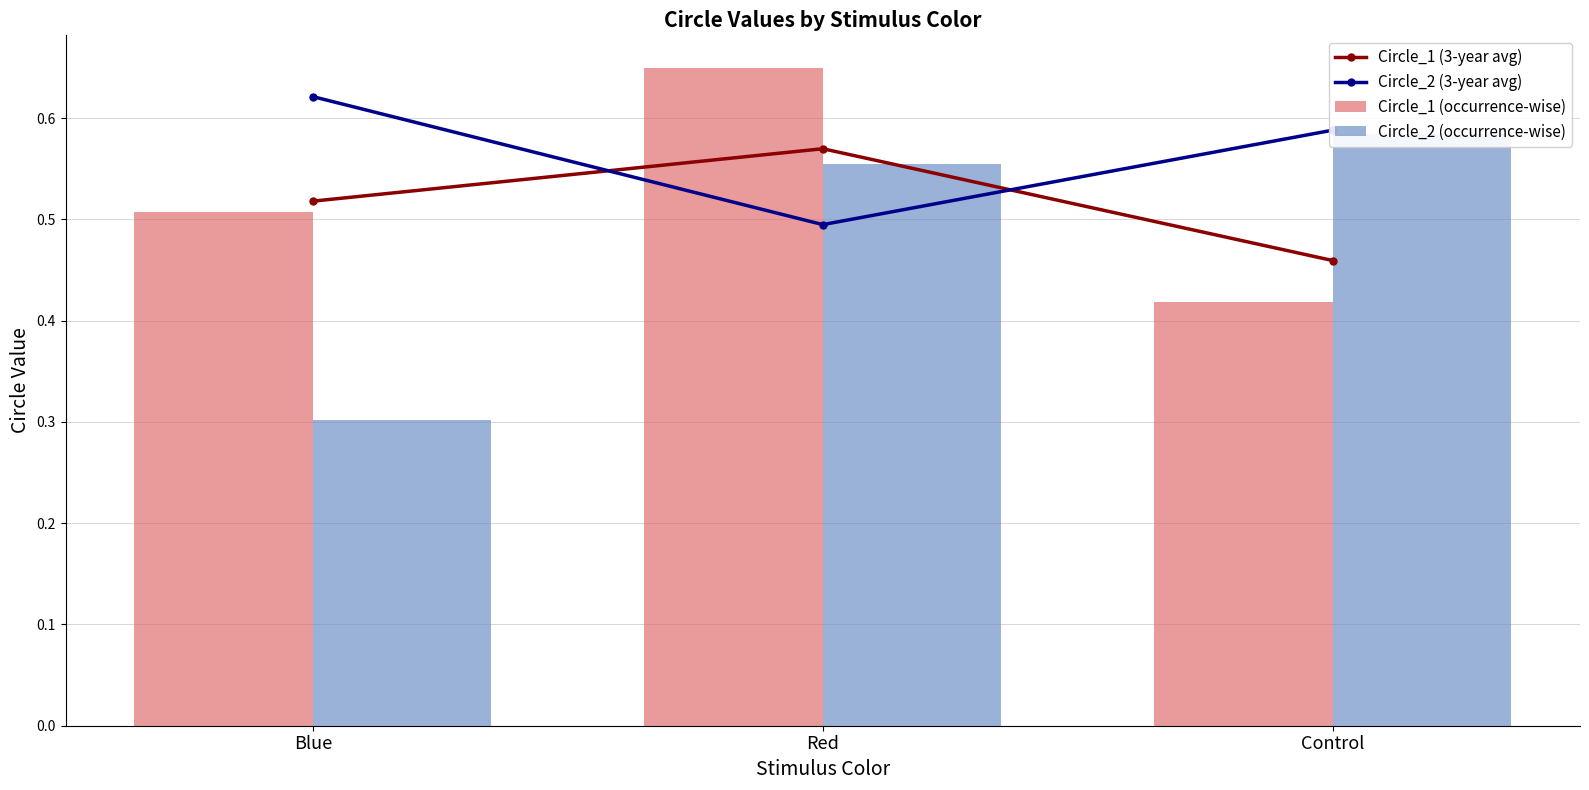

Which series has the largest range (max minus min)?

Circle_2 (occurrence-wise)